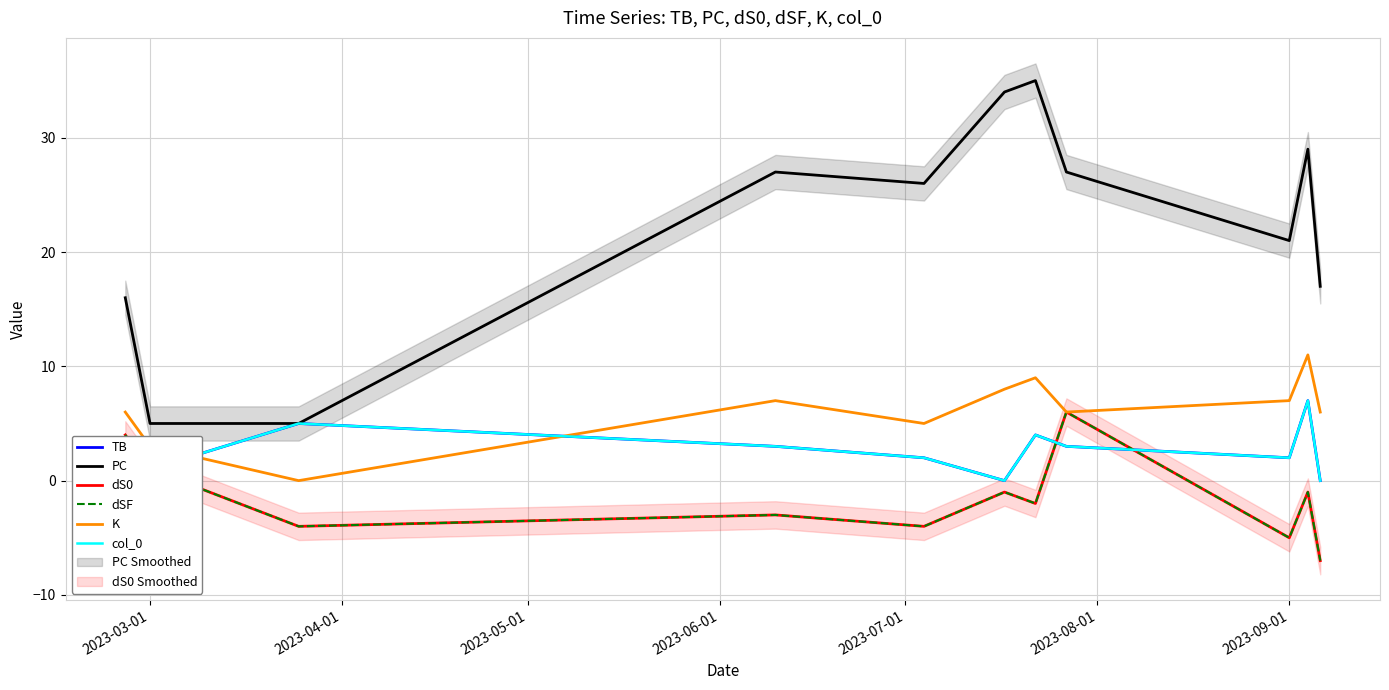

What is the sum of the dS0 values at 2023-03-01 and 2023-09-01?

-4